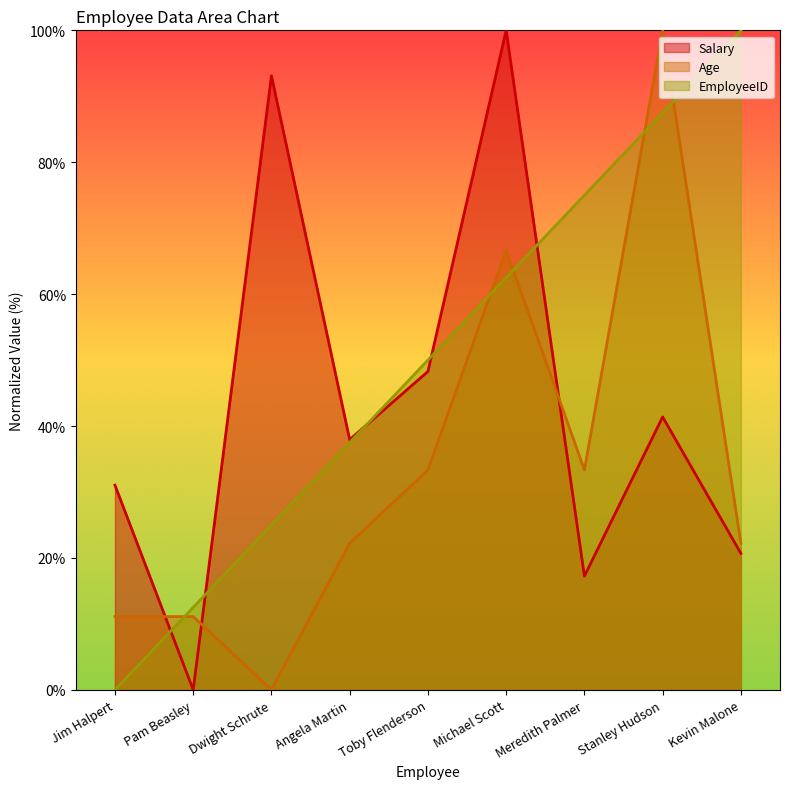

Which category has the highest value across all series?

Michael Scott